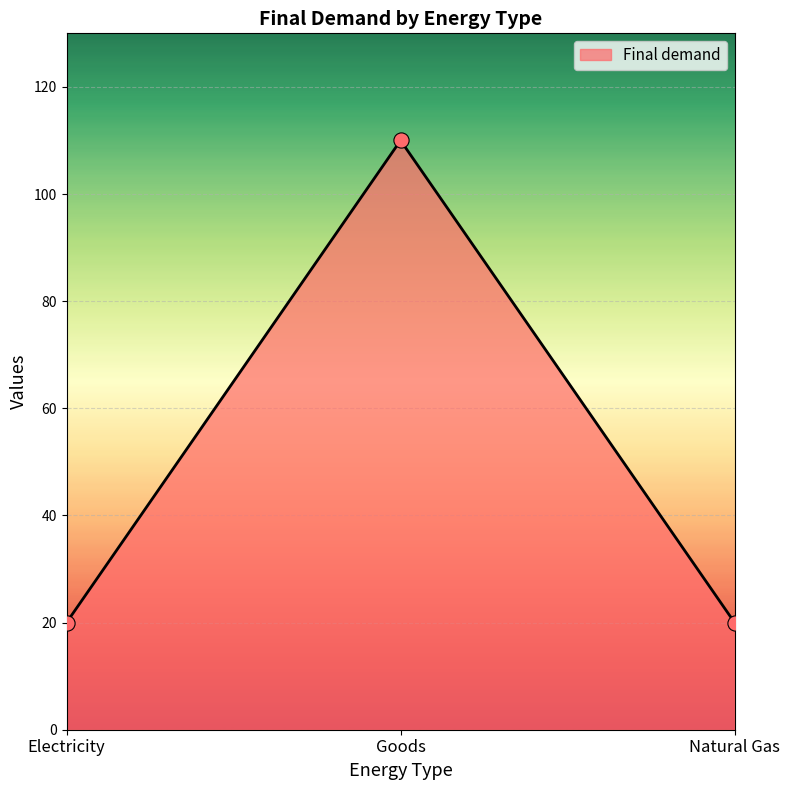

What is the change in value from Electricity to Goods?

+90